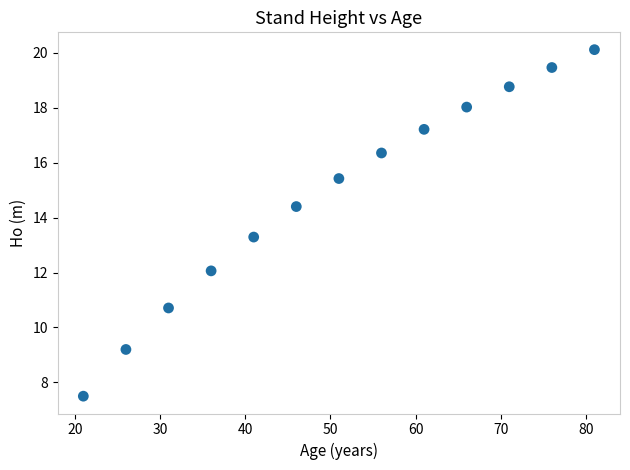

What is the range of Y values (max minus min)?

12.6